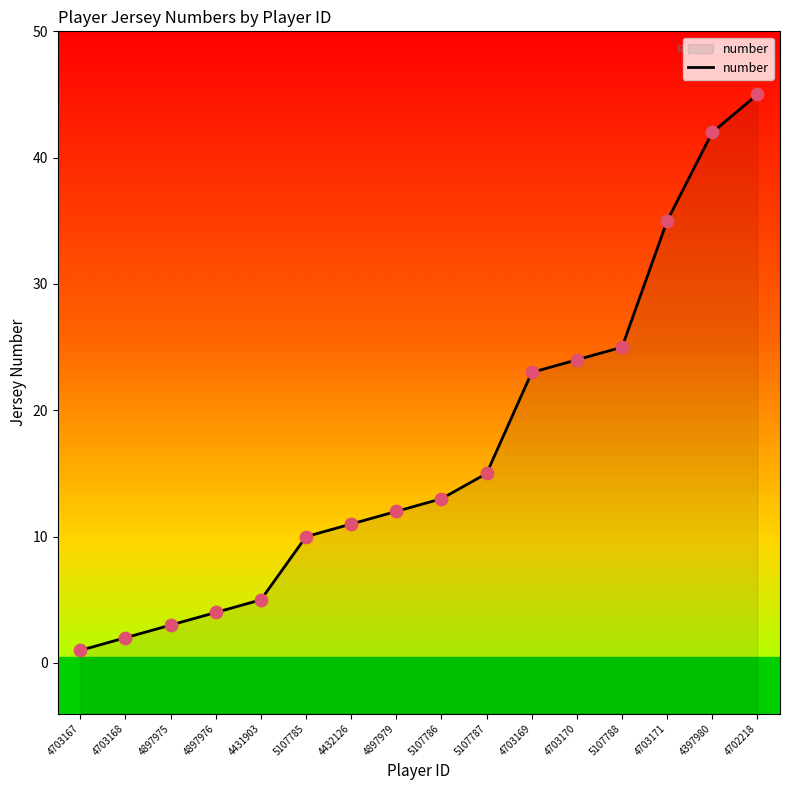

What is the change in value from 4431903 to 4703170?

+19